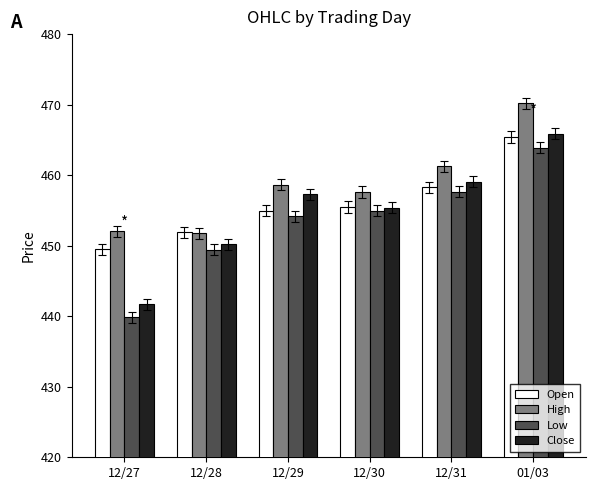

How many categories are shown in the chart?

6